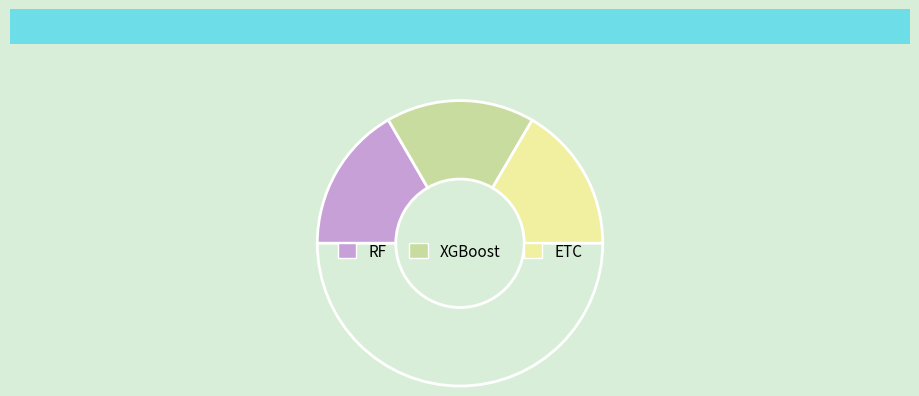

Count the number of slices in the pie.

4